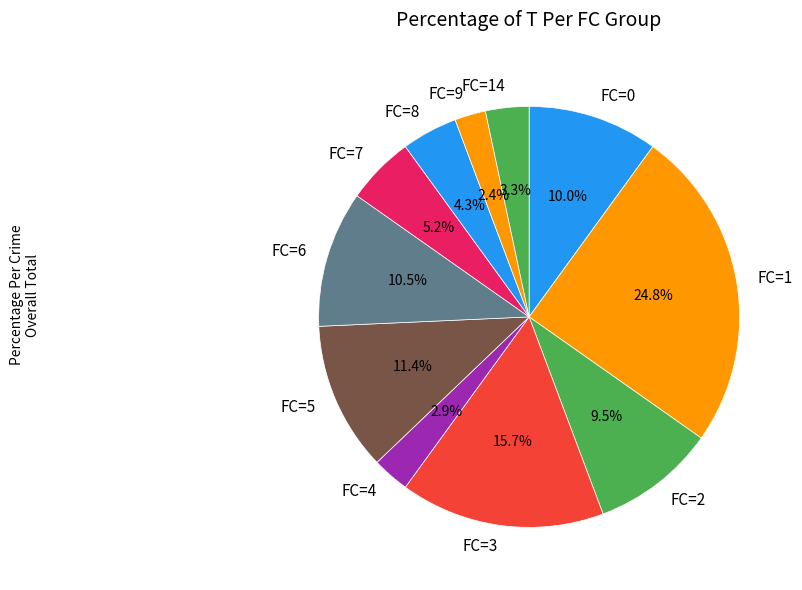

Does any single category account for the majority?

No